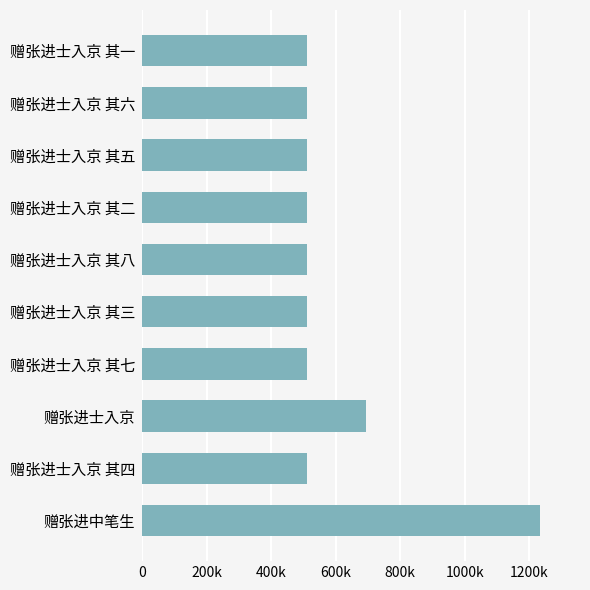

What is the sum of all values?

6011135